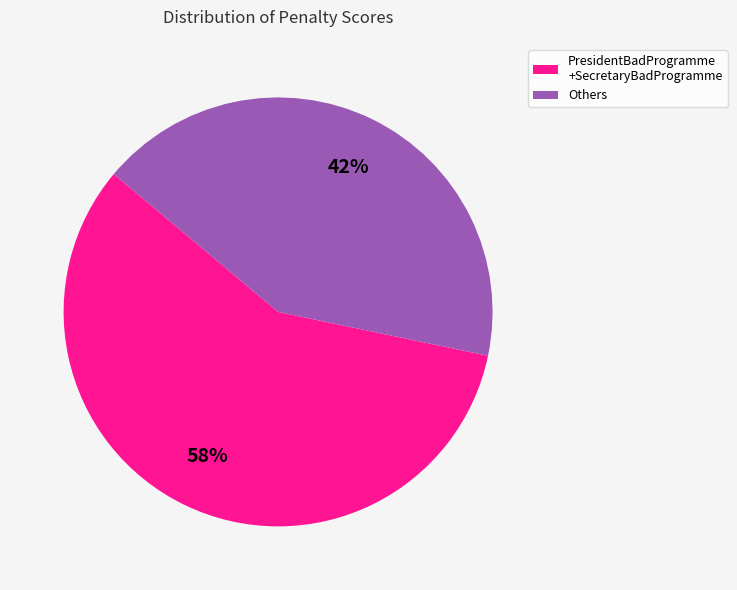

How many slices are in this pie chart?

2